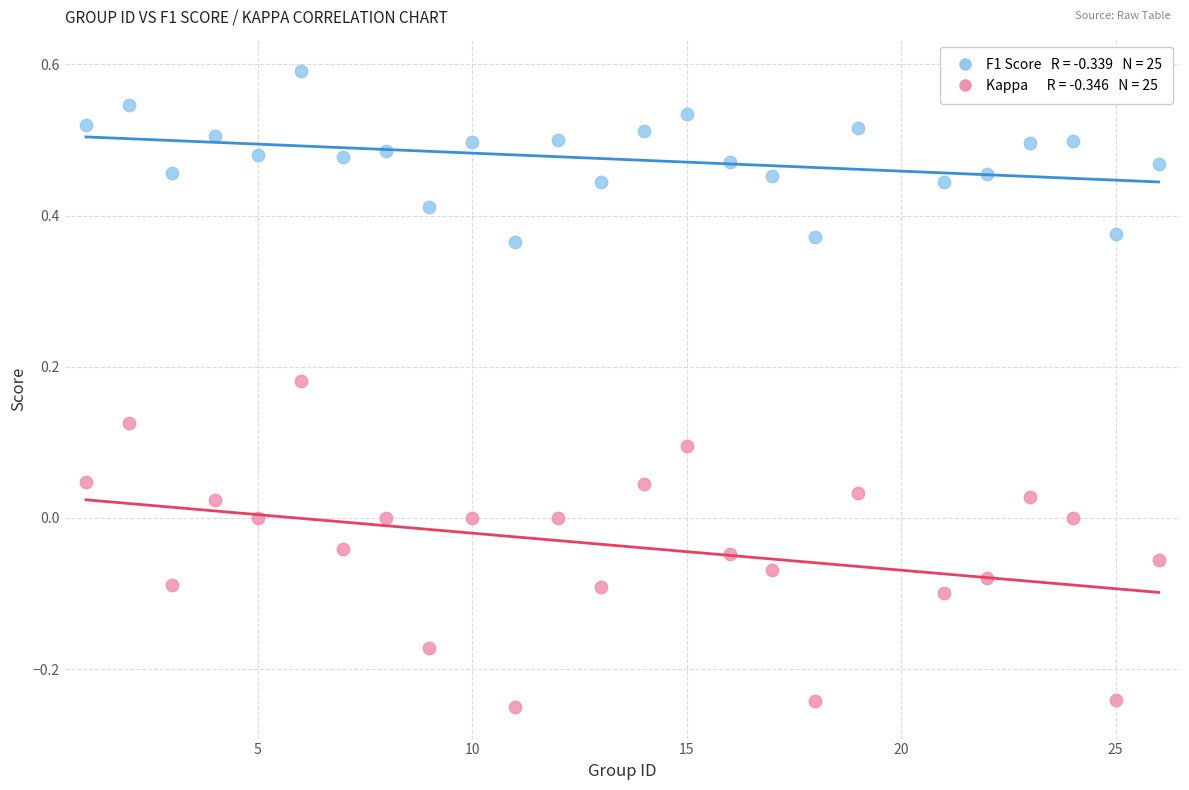

Across all data points, what is the range of Y values (max minus min)?

0.8